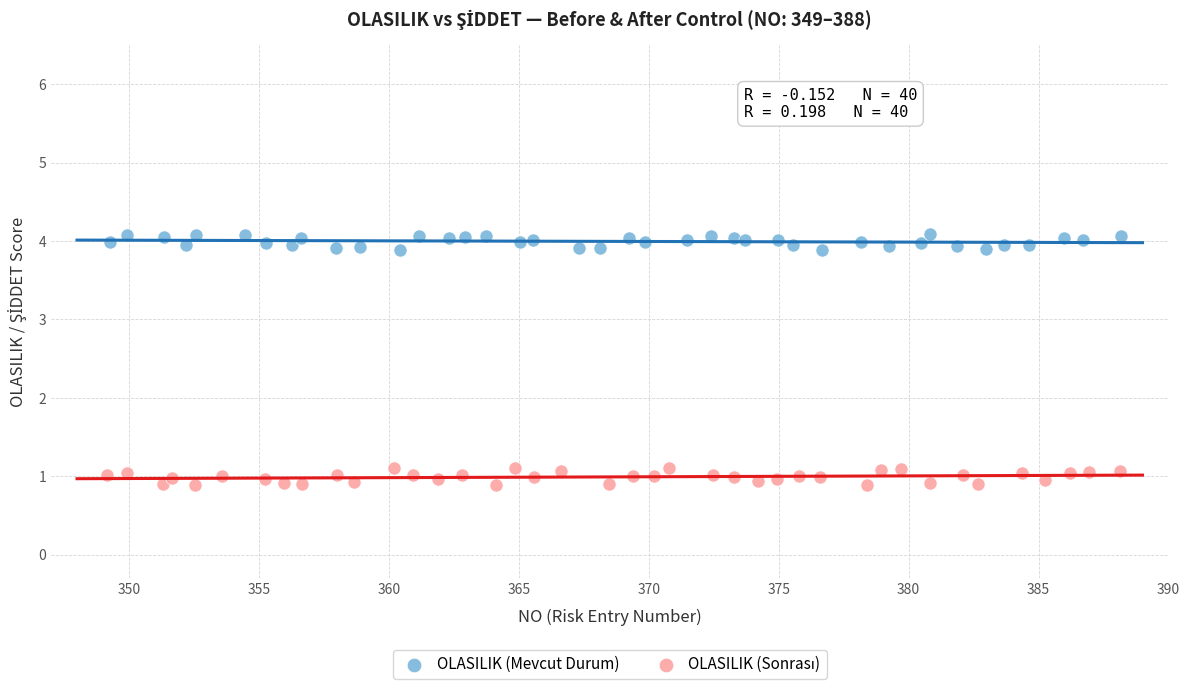

Which series contains the highest Y value?

OLASILIK (Mevcut Durum)